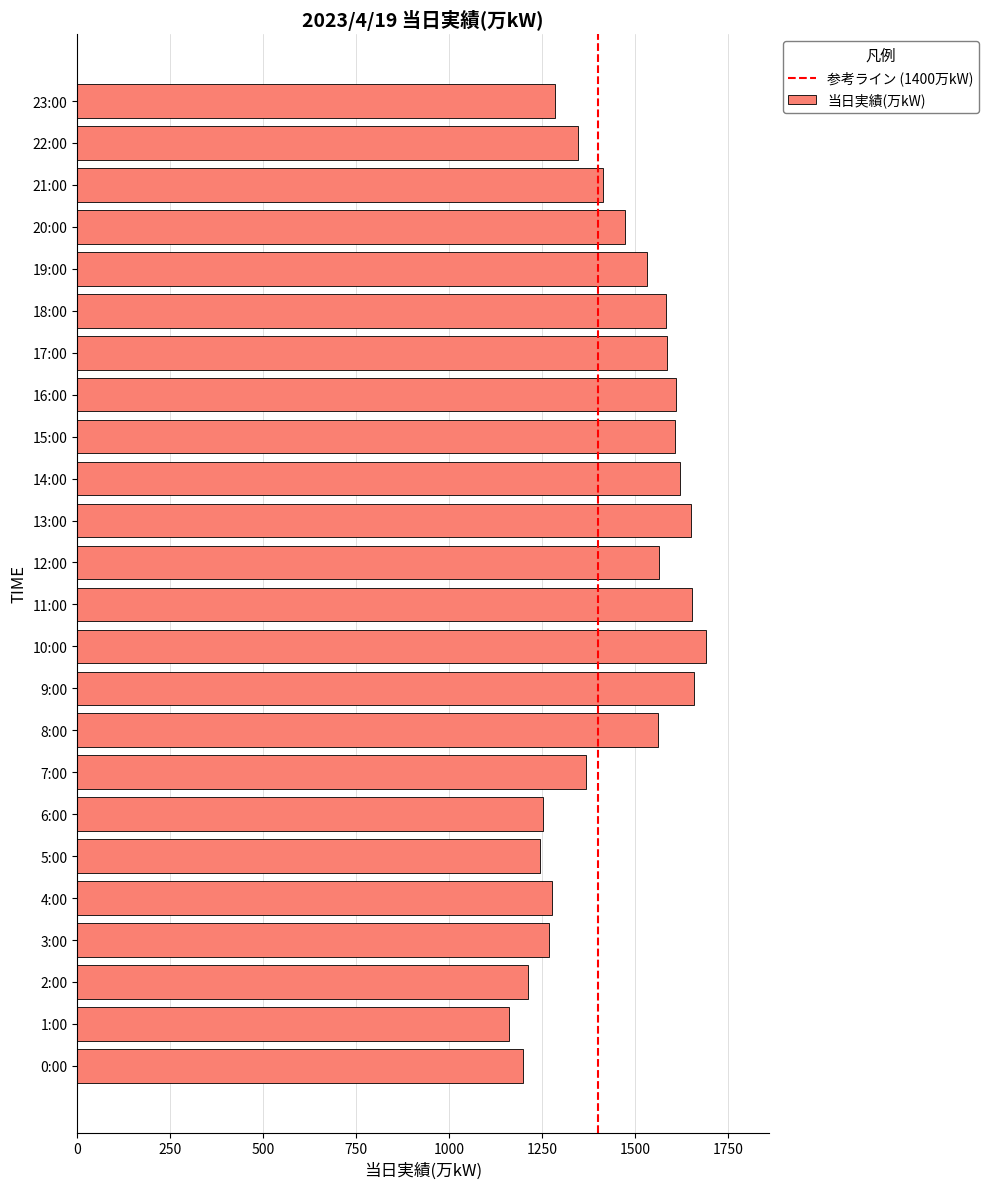

Are the bars horizontal?

Yes